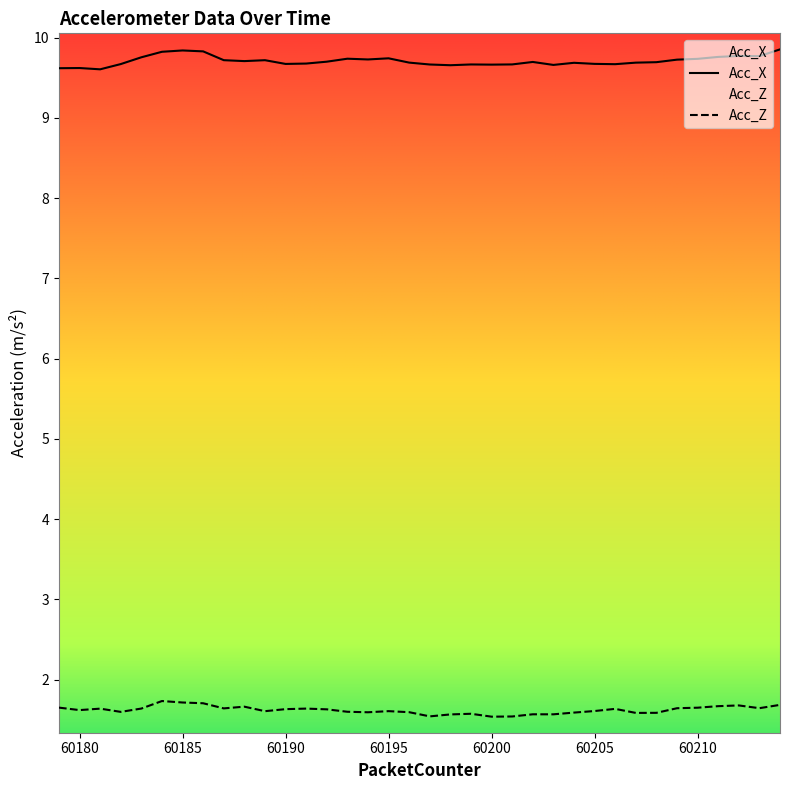

What is the value of the Acc_X point at the 29th from the left?

9.7